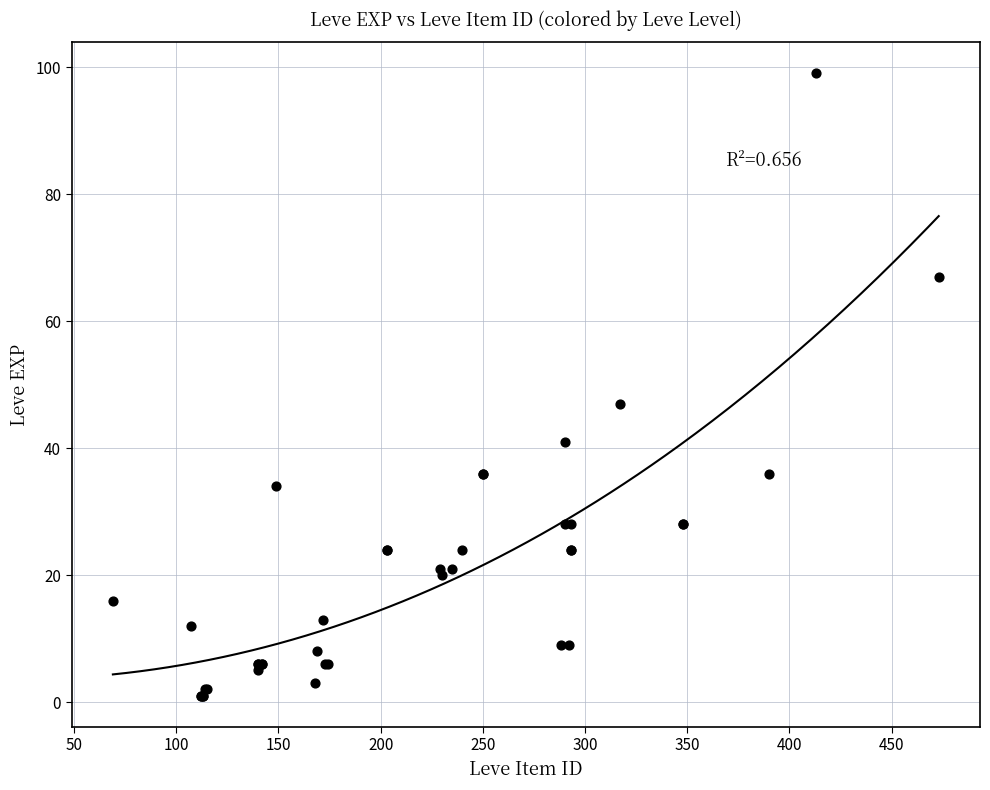

What Y value in the scatter plot is closest to 50?

47